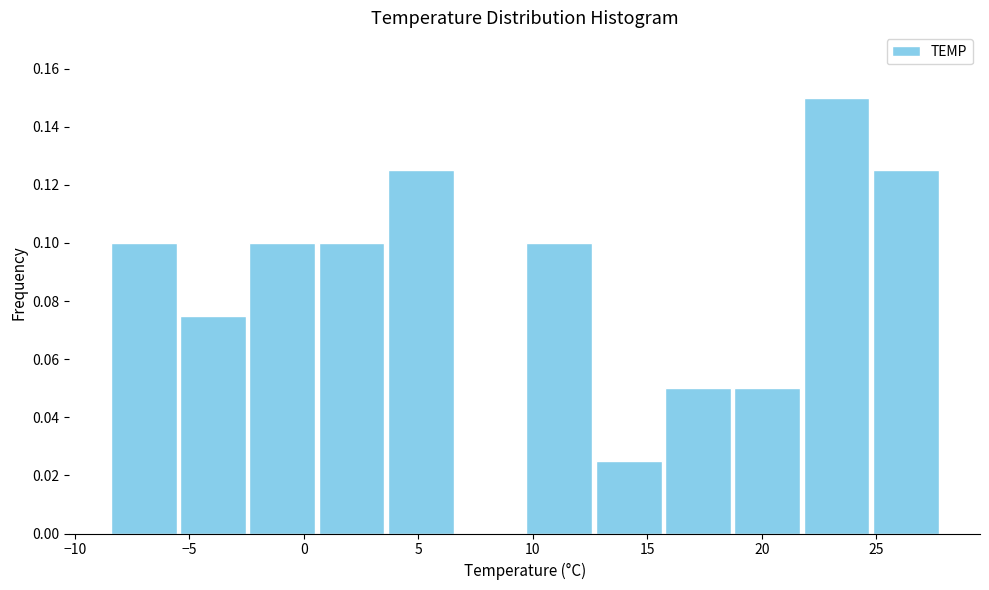

Reading left to right, list every bar in this chart as the range it spans on the x-axis followed by its height. Neither the bar edges nor the heights are printed on the chart, so give them approximately, as read against the axes.

-8.5 to -5.5: 0.100
-5.5 to -2.5: 0.076
-2.5 to 0.5: 0.100
0.5 to 3.5: 0.100
3.5 to 6.5: 0.126
6.5 to 9.5: 0
9.5 to 12.5: 0.100
12.5 to 15.5: 0.026
15.5 to 18.5: 0.050
18.5 to 22.0: 0.050
22.0 to 25.0: 0.150
25.0 to 28.0: 0.126